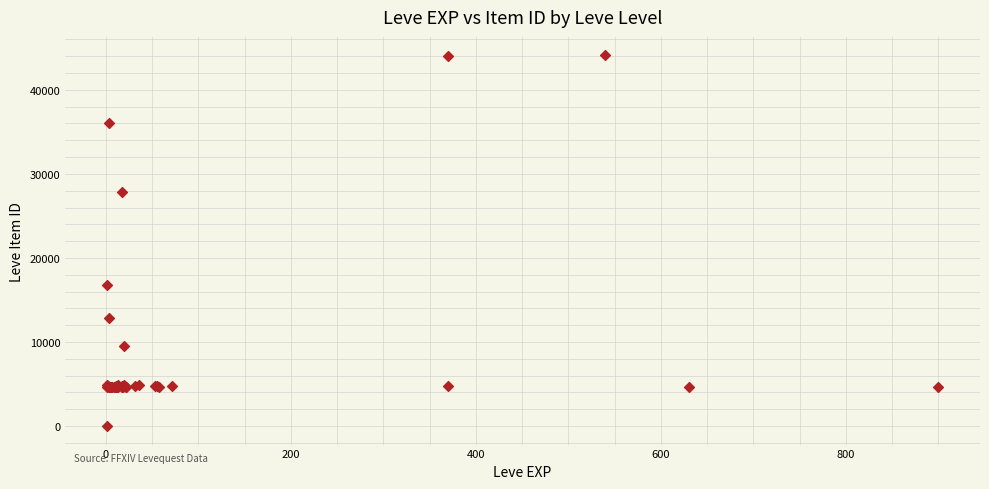

What Y value in the scatter plot is closest to 22050?

16734